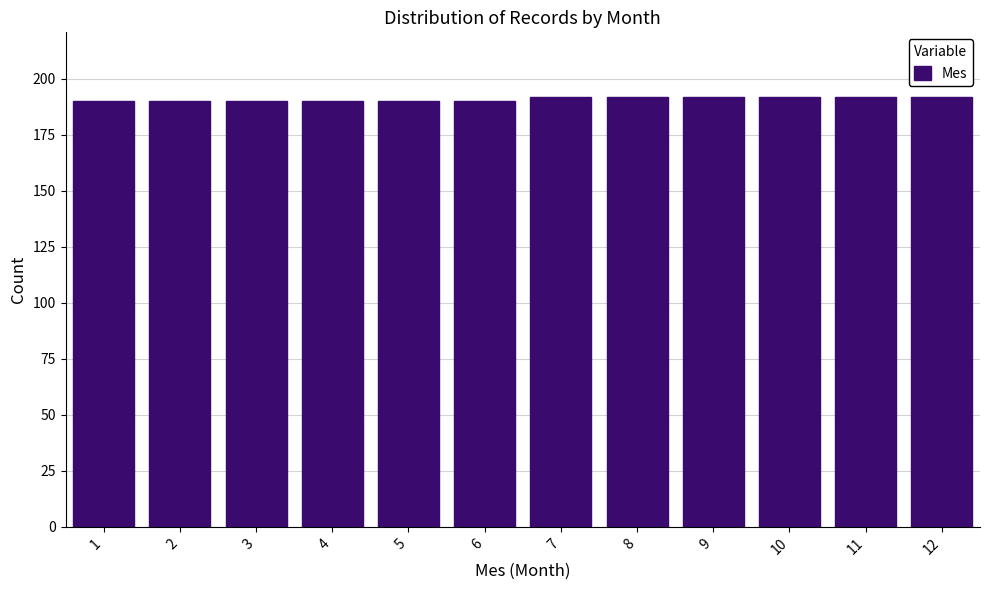

Reading left to right, list every bar in this chart as the range it spans on the x-axis followed by its height. The values are not printed on the chart, so give them approximately, as read against the axis.

0.5 to 1.5: 190
1.5 to 2.5: 190
2.5 to 3.5: 190
3.5 to 4.5: 190
4.5 to 5.5: 190
5.5 to 6.5: 190
6.5 to 7.5: 190
7.5 to 8.5: 190
8.5 to 9.5: 190
9.5 to 10.5: 190
10.5 to 11.5: 190
11.5 to 12.5: 190